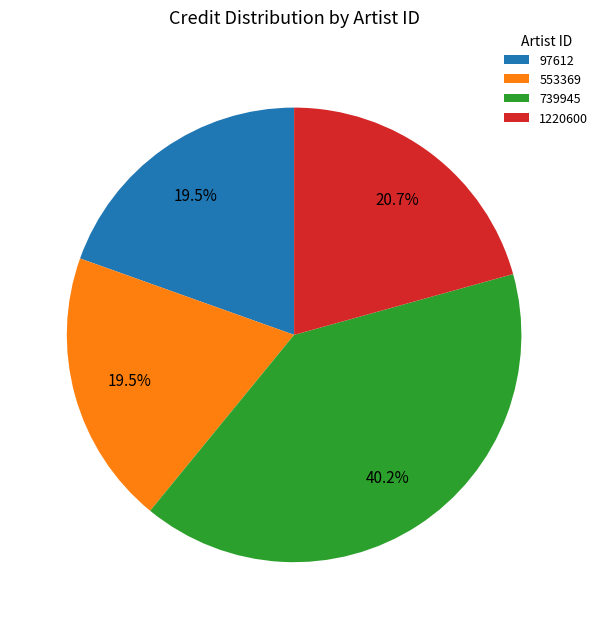

Does 553369 represent more than half of the total?

No